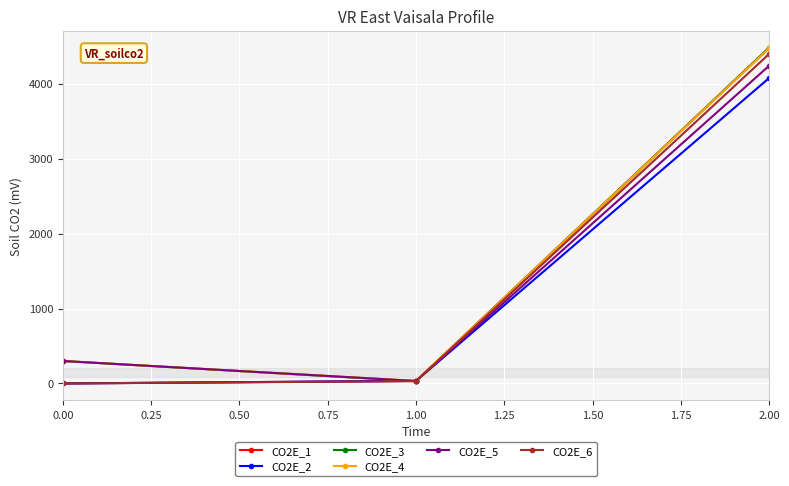

Does the chart have visible grid lines?

Yes